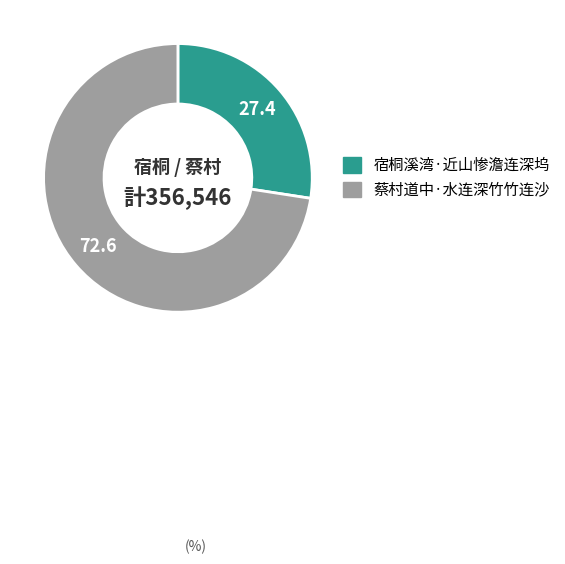

What is the ratio of the value at 蔡村道中·水连深竹竹连沙 to the value at 宿桐溪湾·近山惨澹连深坞?

2.6